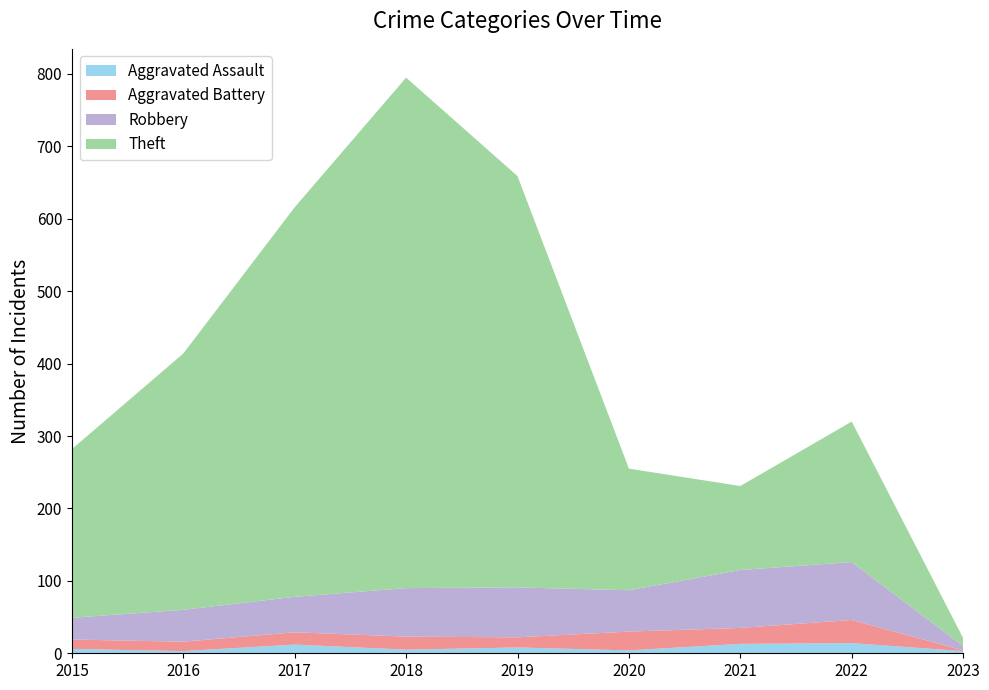

Reading right to left, extract all data points from this chart.

Aggravated Assault: 2023=3	2022=14	2021=13	2020=4	2019=8	2018=5	2017=12	2016=3	2015=6
Aggravated Battery: 2023=1	2022=32	2021=22	2020=26	2019=14	2018=18	2017=17	2016=13	2015=13
Robbery: 2023=6	2022=80	2021=80	2020=57	2019=69	2018=67	2017=49	2016=44	2015=30
Theft: 2023=11	2022=194	2021=116	2020=168	2019=568	2018=705	2017=538	2016=354	2015=233